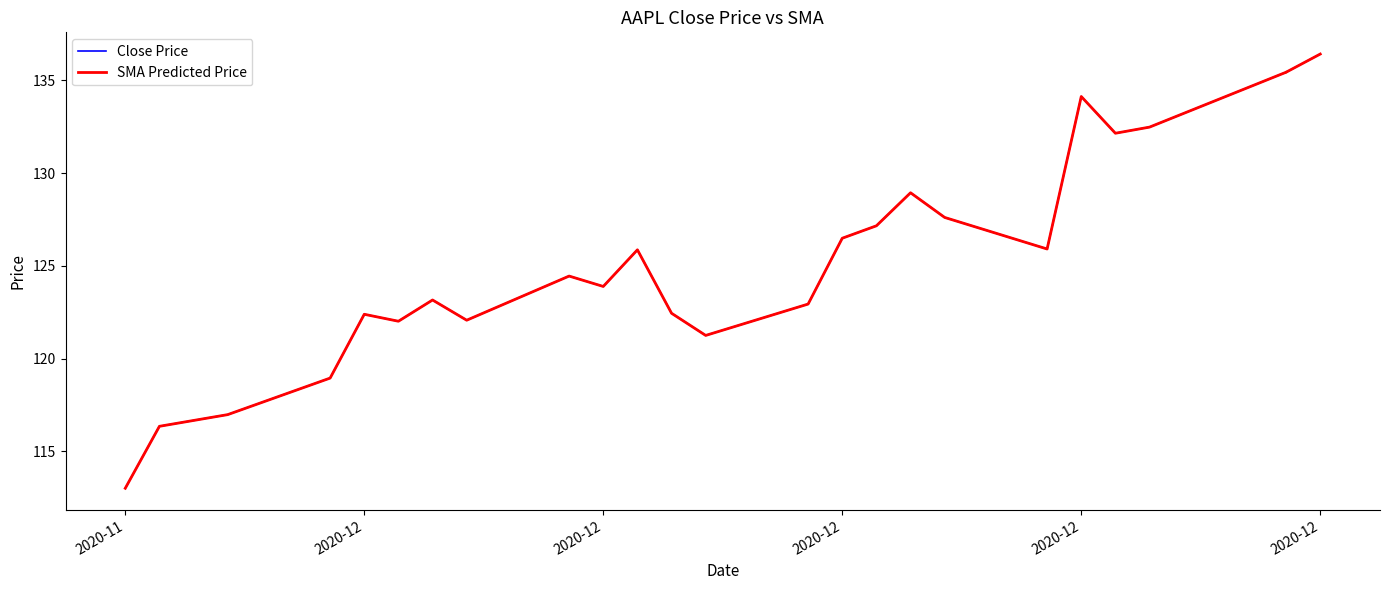

Which series has the widest spread of values?

Close Price